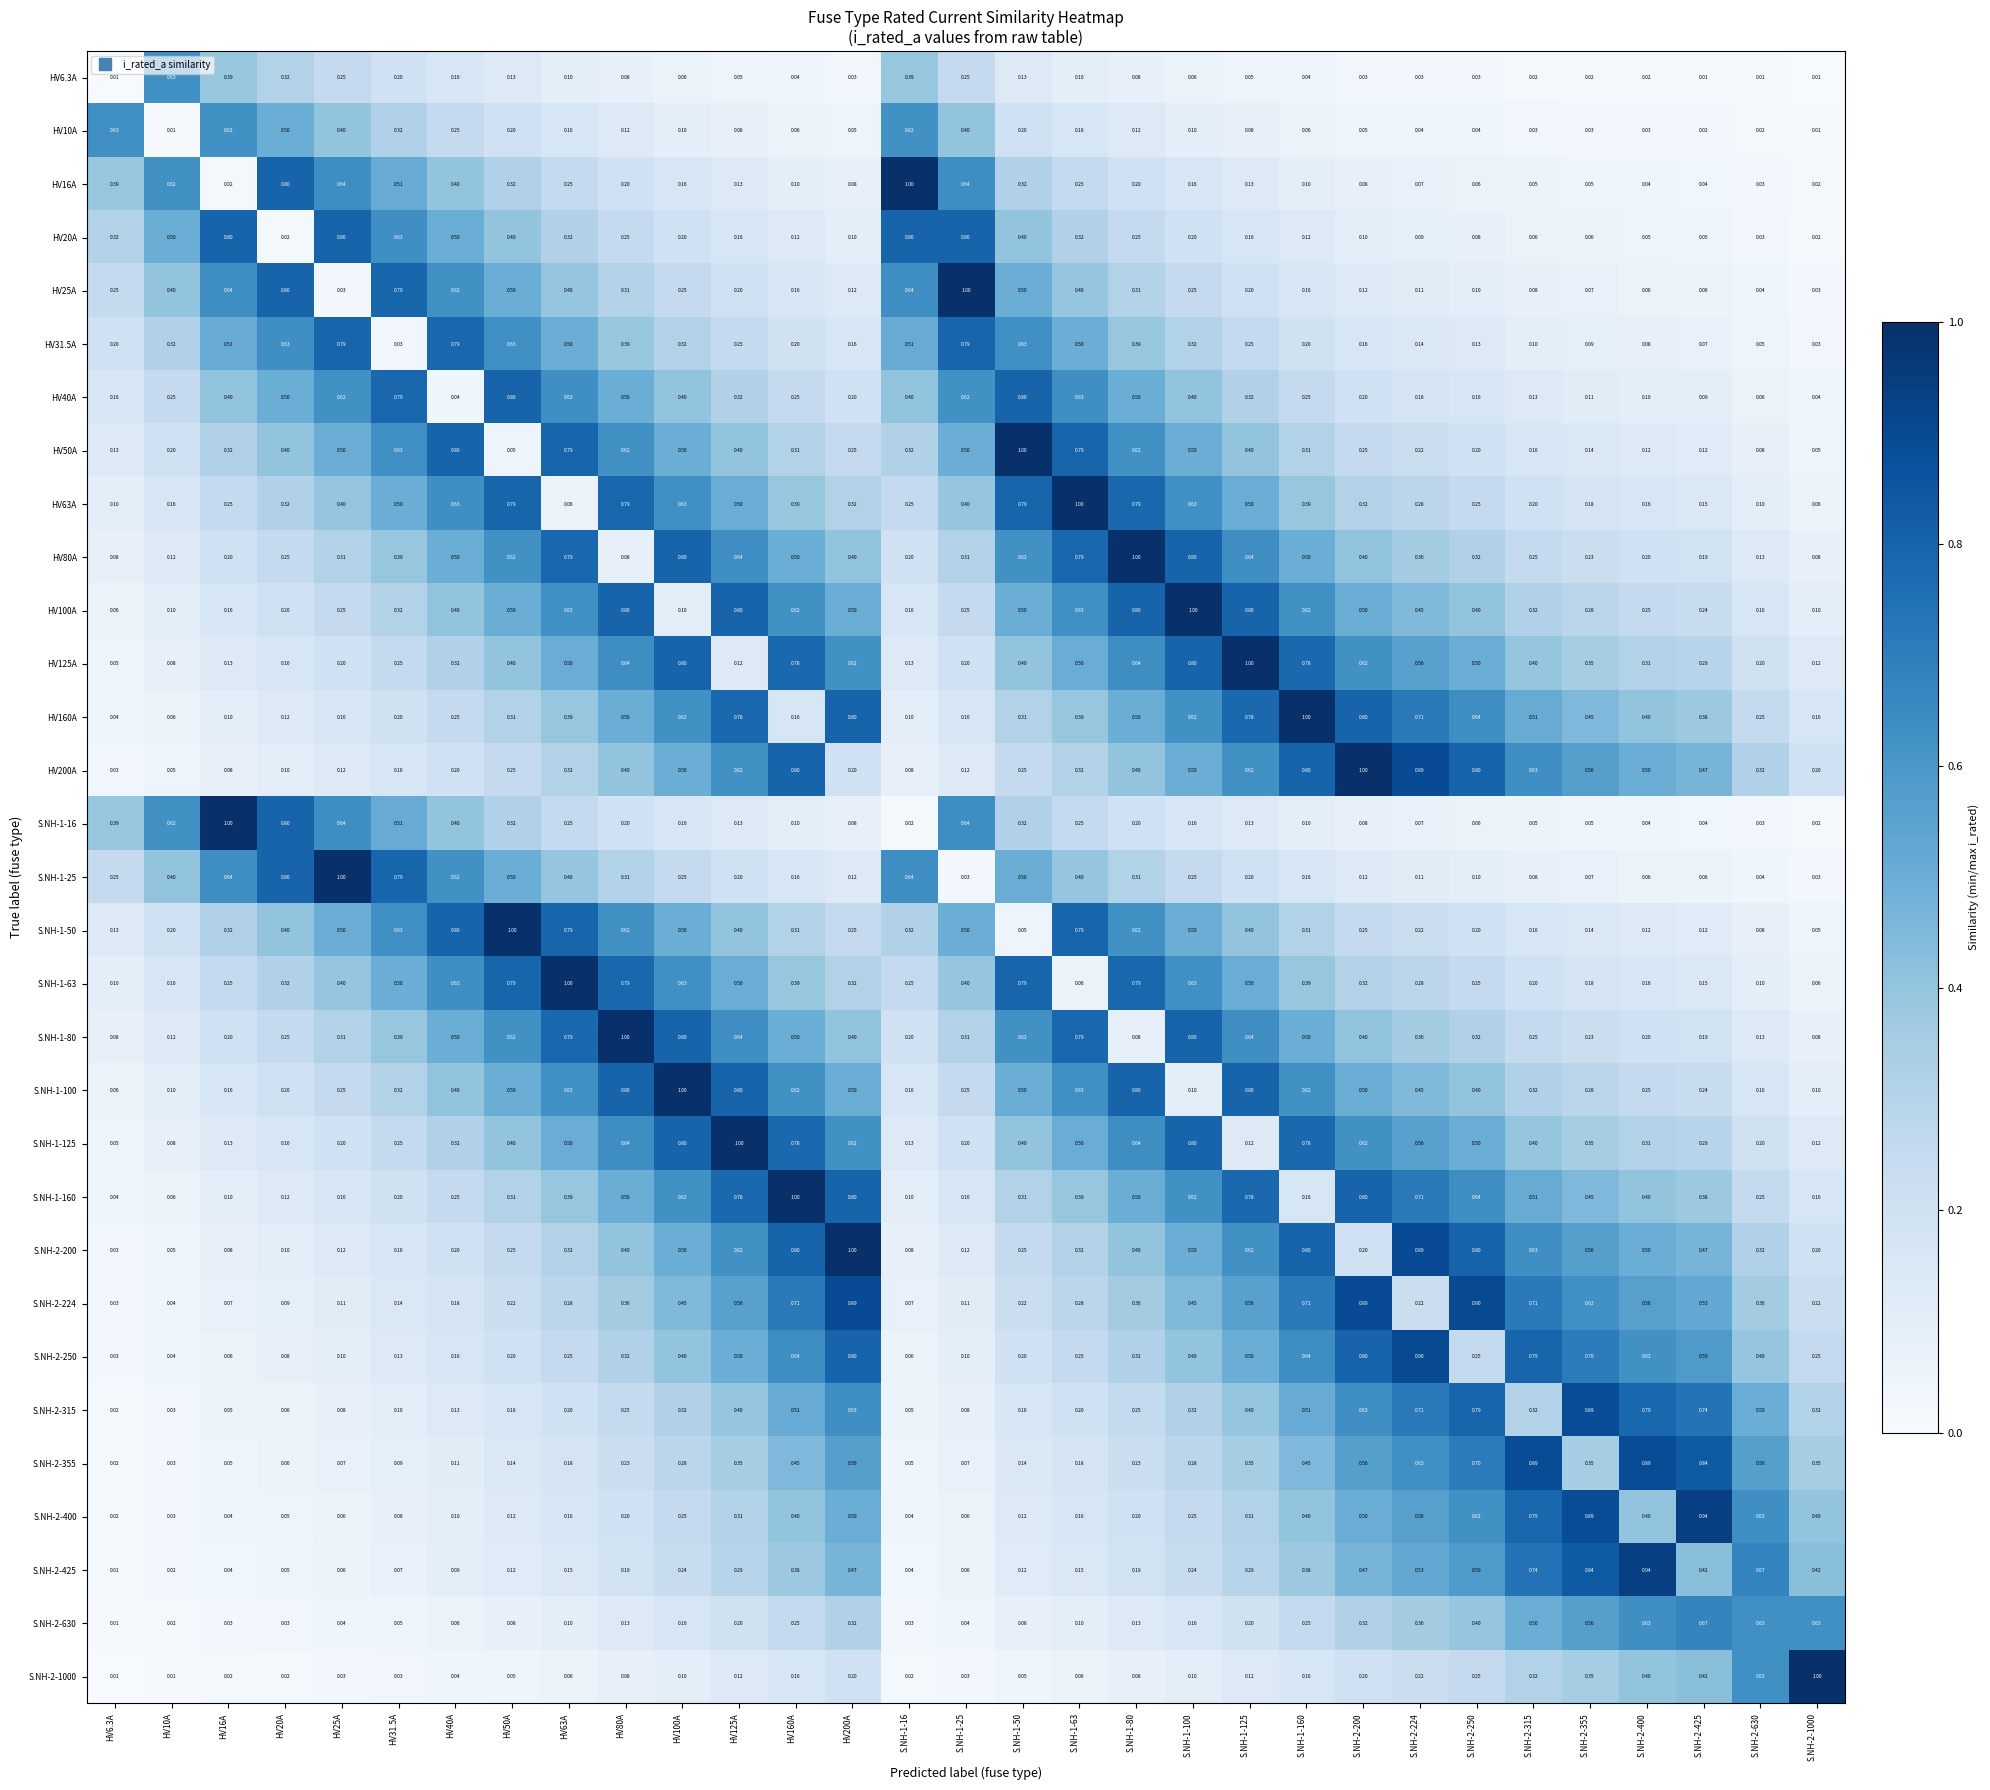

What is the maximum value shown in the chart?

1.0